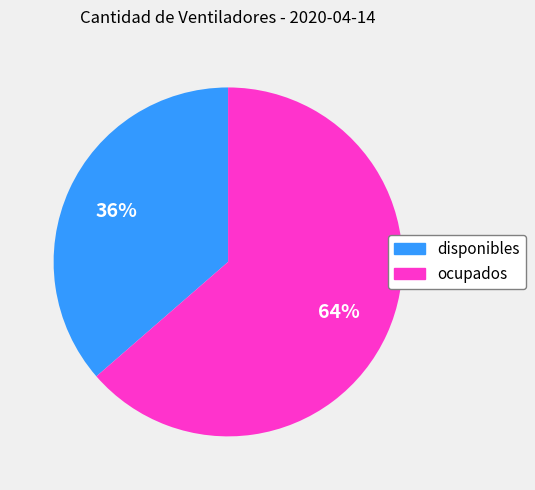

Do ocupados and disponibles together represent more than half of the pie?

Yes